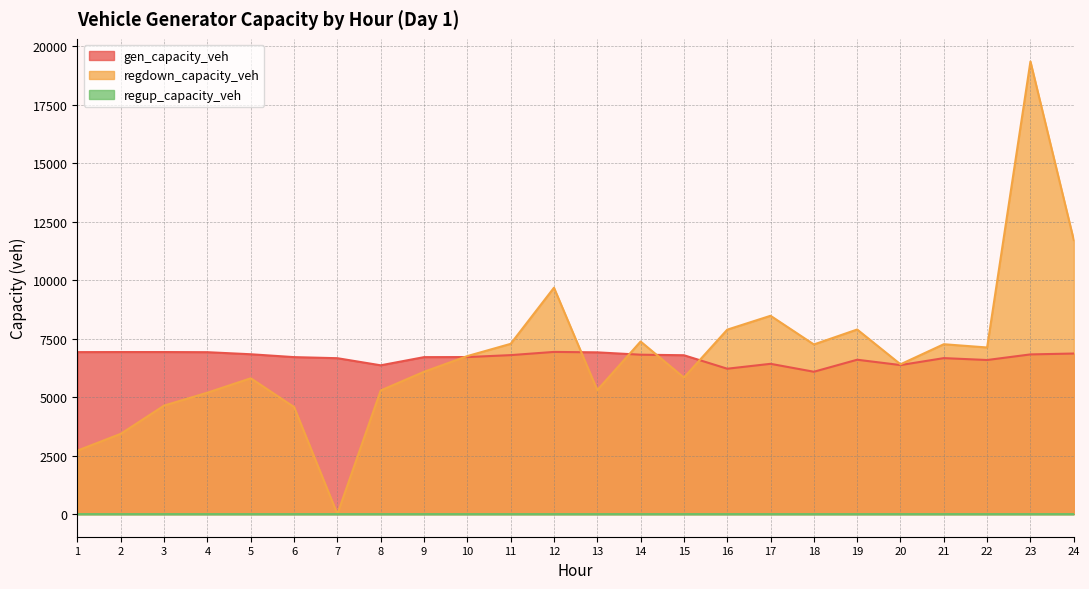

True or false: gen_capacity_veh has more than 0 interior local peaks.

True